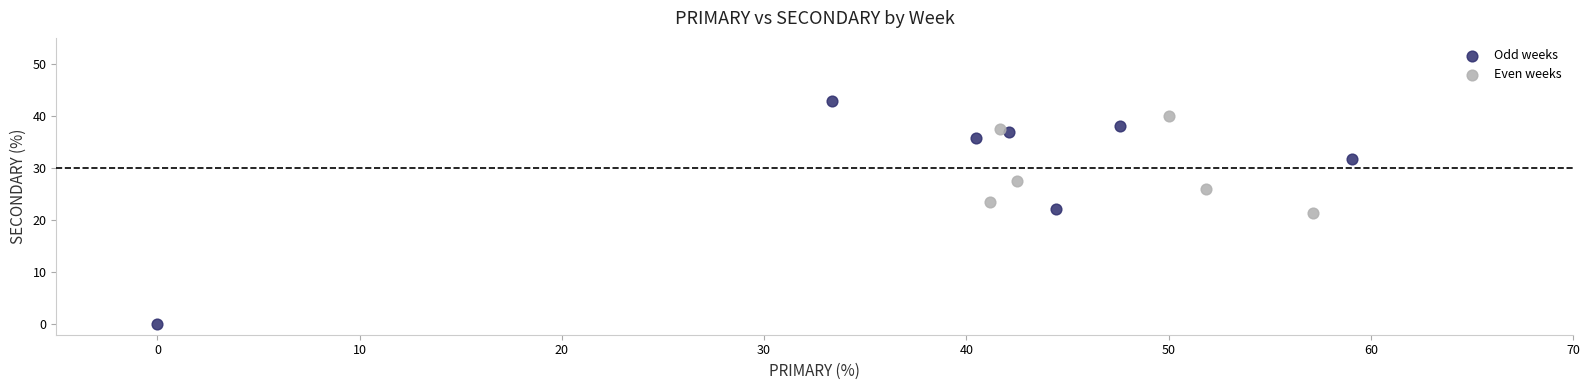

What are all the series names shown in the legend?

Odd weeks, Even weeks